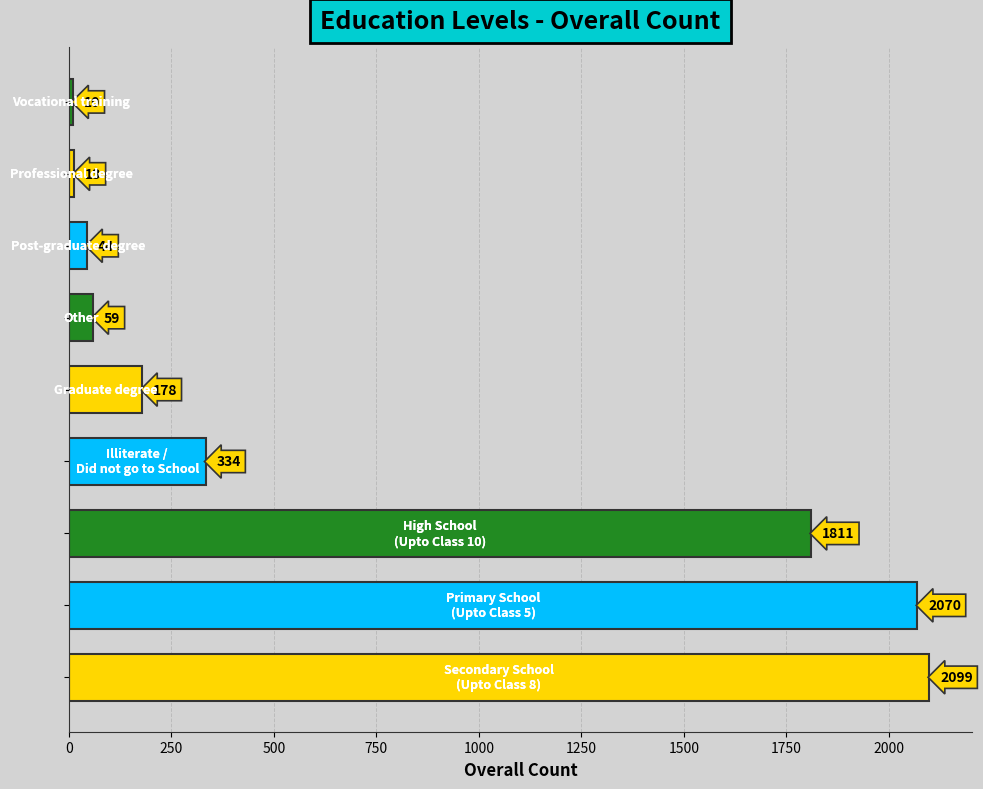

What is the average value?

735